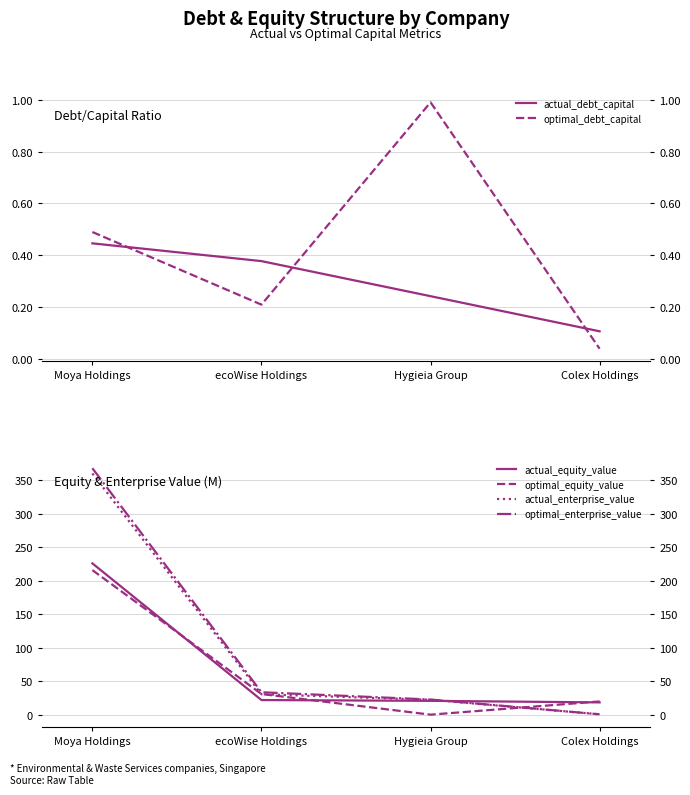

Reading left to right, extract all data points from this chart.

actual_debt_capital: Moya Holdings=0.4	ecoWise Holdings=0.4	Hygieia Group=0.2	Colex Holdings=0.1
optimal_debt_capital: Moya Holdings=0.5	ecoWise Holdings=0.2	Hygieia Group=1.0	Colex Holdings=0.0
actual_equity_value: Moya Holdings=225.8	ecoWise Holdings=22.4	Hygieia Group=21.2	Colex Holdings=18.9
optimal_equity_value: Moya Holdings=215.8	ecoWise Holdings=31.4	Hygieia Group=0.7	Colex Holdings=20.3
actual_enterprise_value: Moya Holdings=359.6	ecoWise Holdings=31.0	Hygieia Group=22.8	Colex Holdings=1.2
optimal_enterprise_value: Moya Holdings=367.4	ecoWise Holdings=34.0	Hygieia Group=23.1	Colex Holdings=1.2